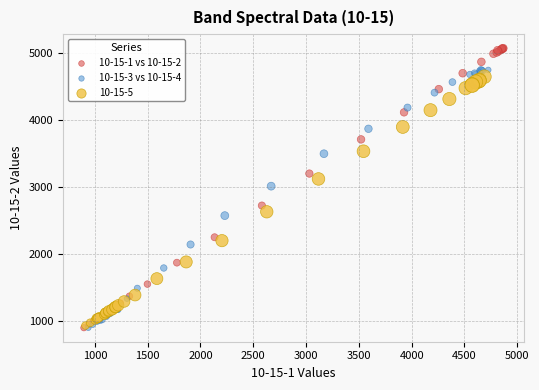

What are all the series names shown in the legend?

10-15-1 vs 10-15-2, 10-15-3 vs 10-15-4, 10-15-5